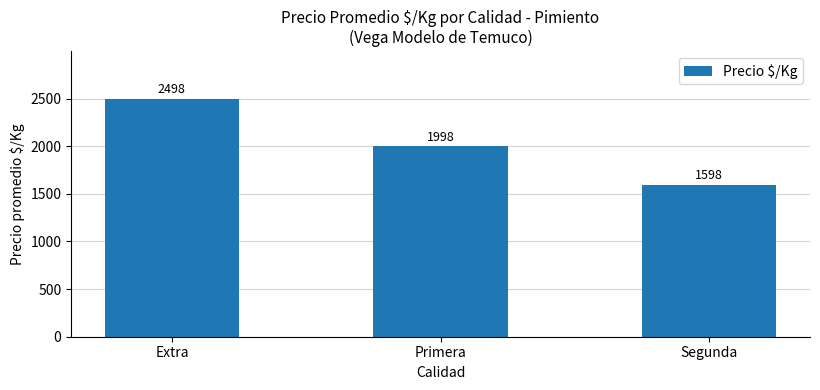

How many bars are there in total?

3